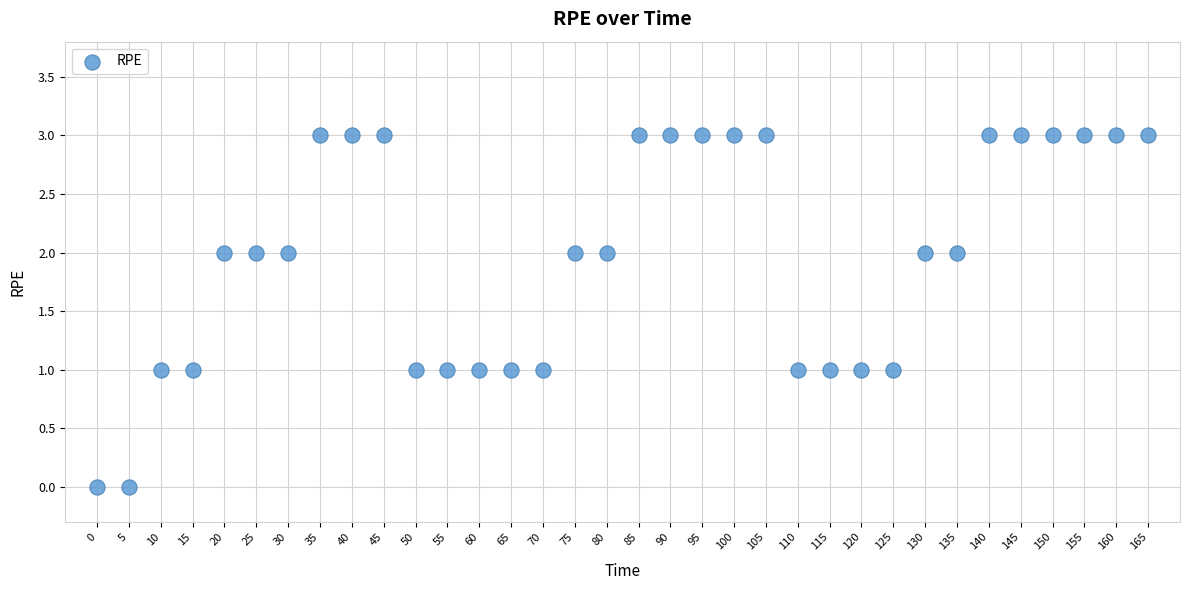

What is the range of X values (max minus min)?

165